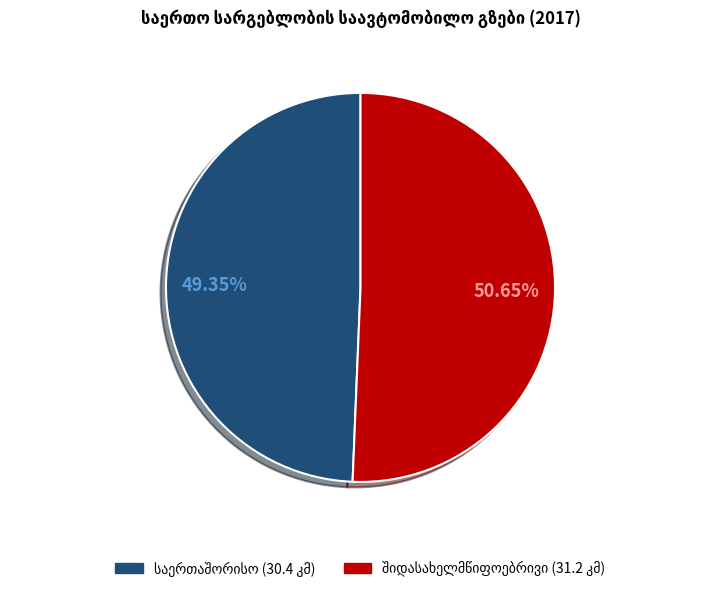

Does any single category account for the majority?

Yes